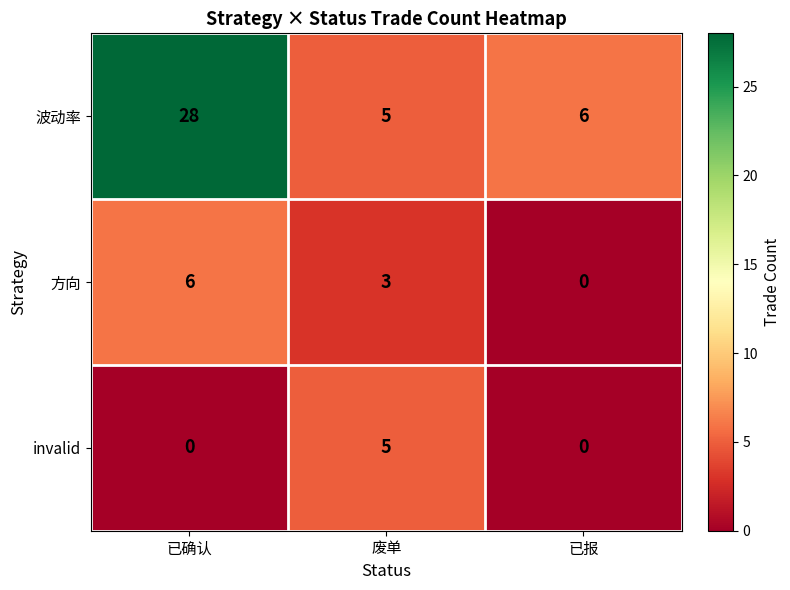

What is the greatest value displayed?

28